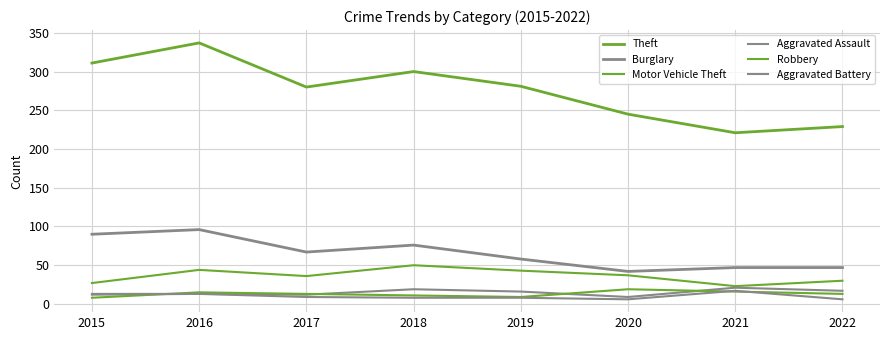

Which category has the lowest value in the Burglary series?

2020